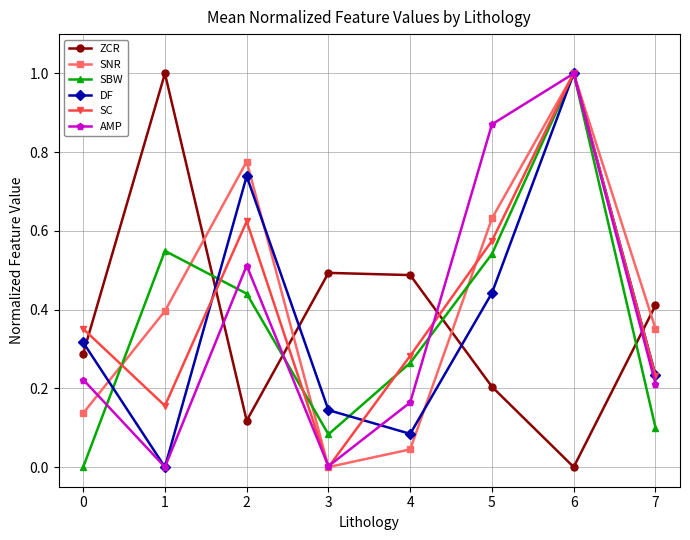

Rank the series at 5 from lowest to highest value.

ZCR, DF, SBW, SC, SNR, AMP